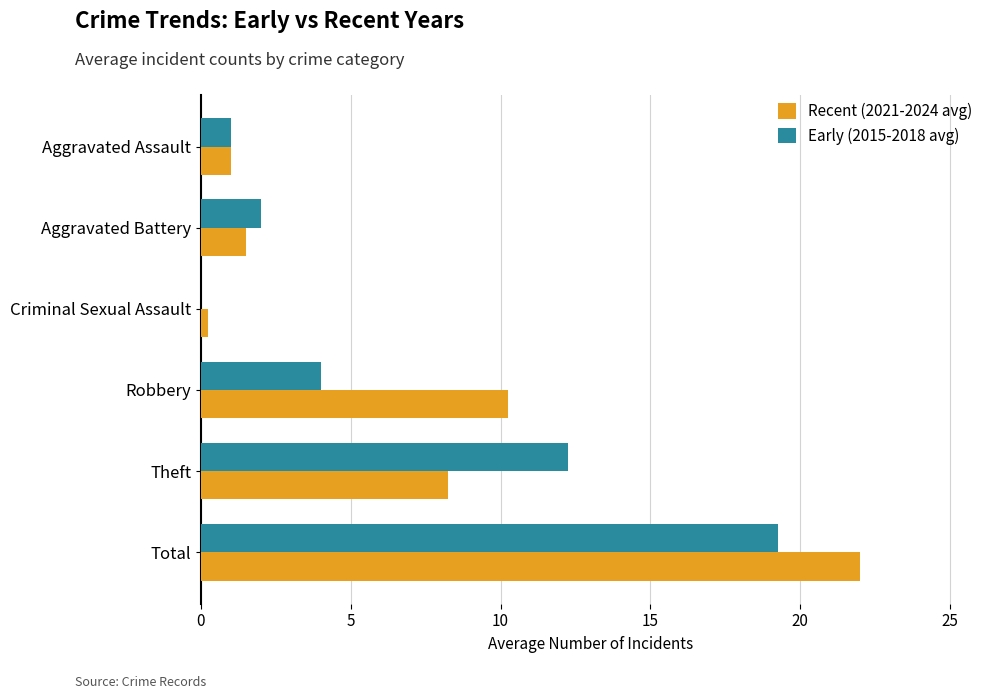

Between Robbery and Total, which series saw the biggest shift?

Early (2015-2018 avg)